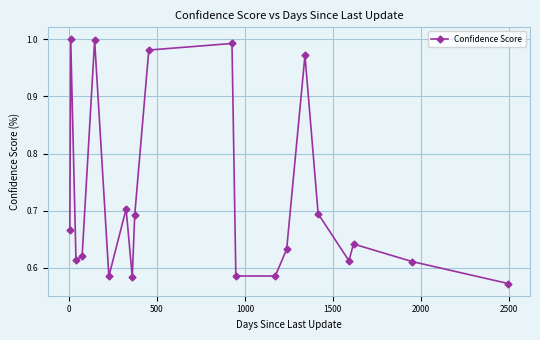

Is this an area chart (filled region under the line)?

No